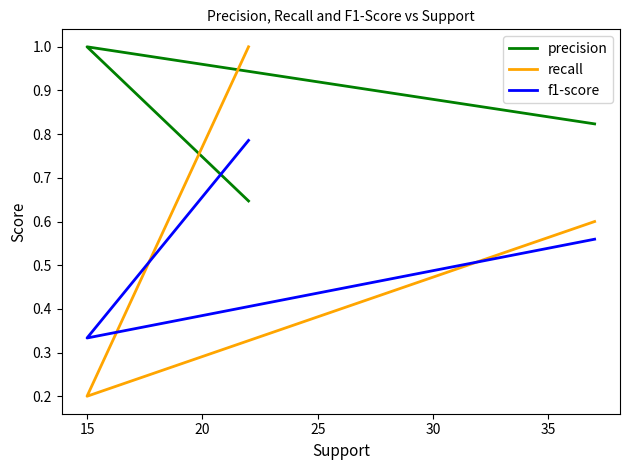

The recall series shows 0.3 at 15. True or false?

False